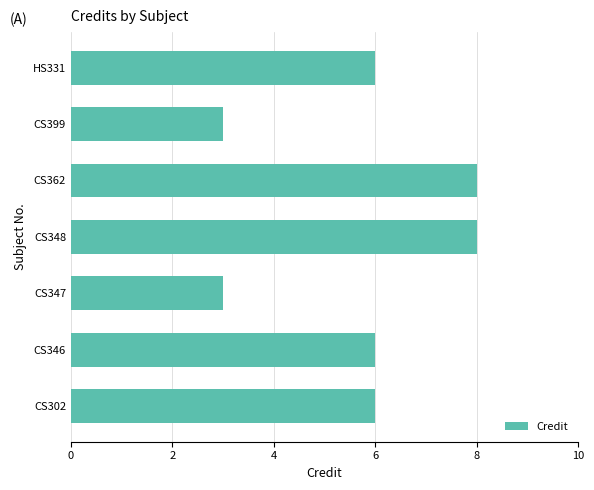

What is the average value?

6